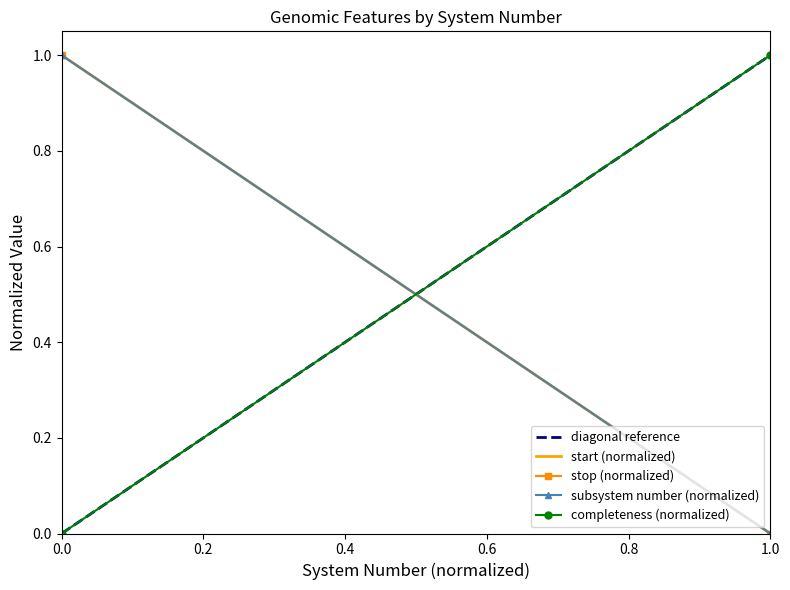

Count the number of data series in this chart.

5